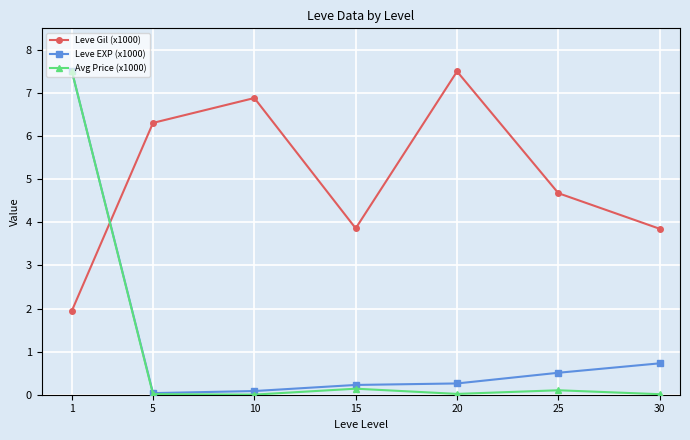

At which category is the sum across all series the highest?

1